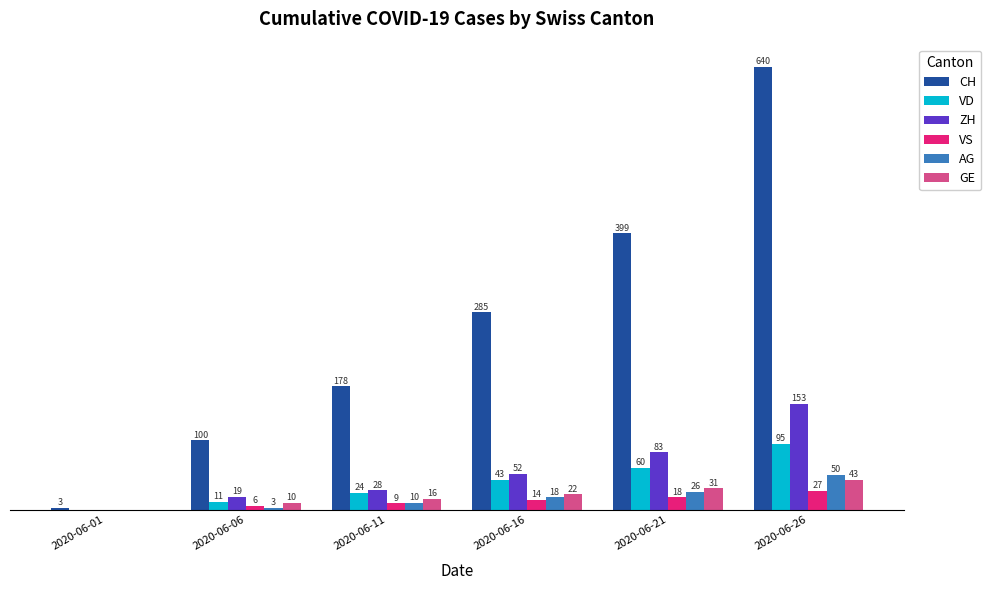

At which category is the sum across all series the highest?

2020-06-26